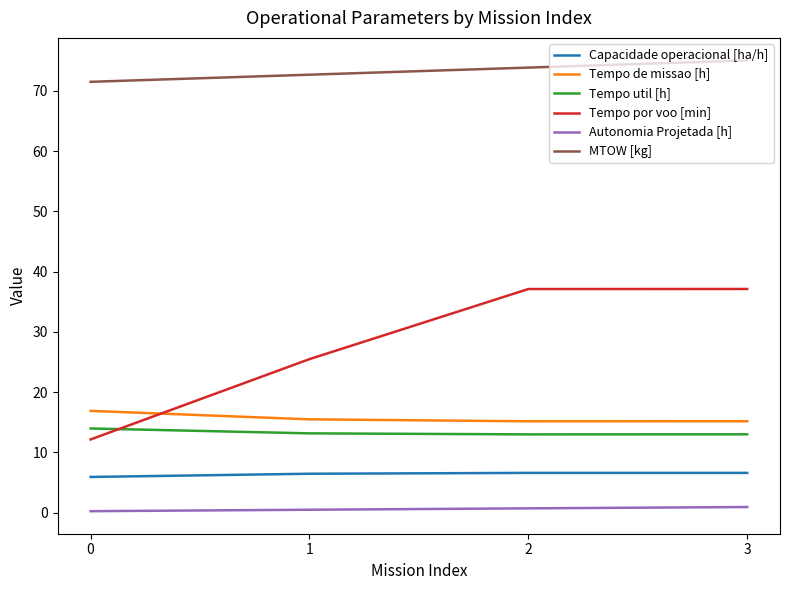

What is the total value across all series at 1?

133.8